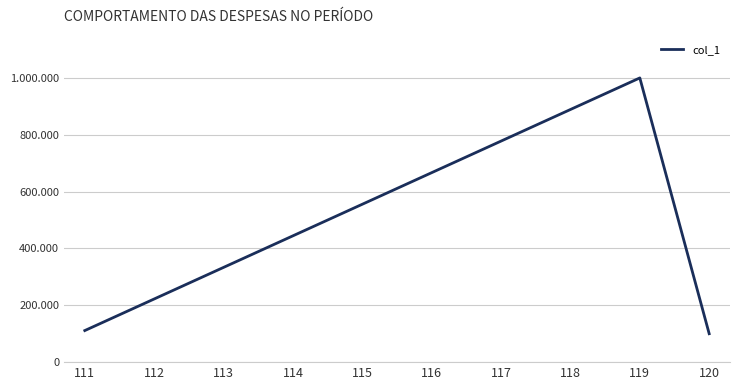

Is this an area chart (filled region under the line)?

No